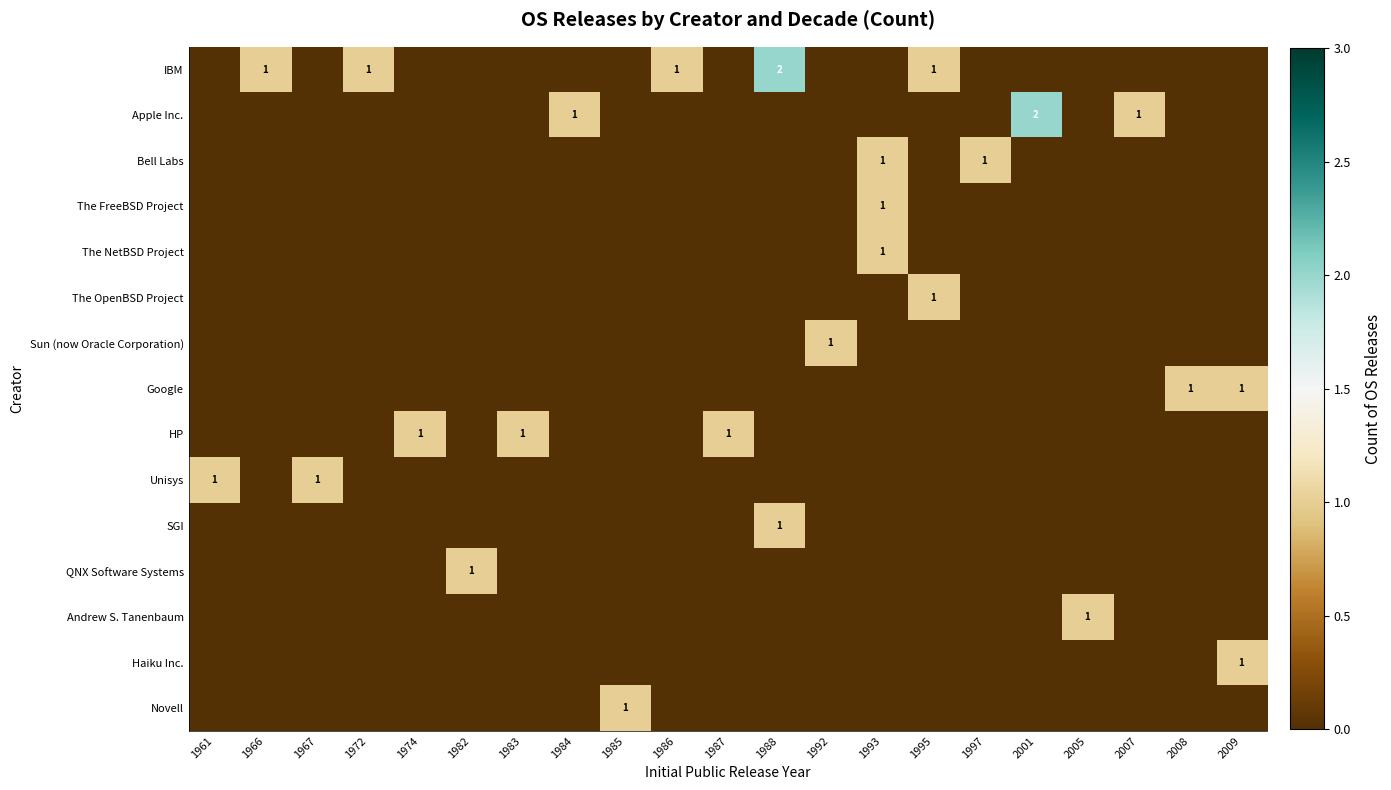

What is the maximum value for The FreeBSD Project?

1